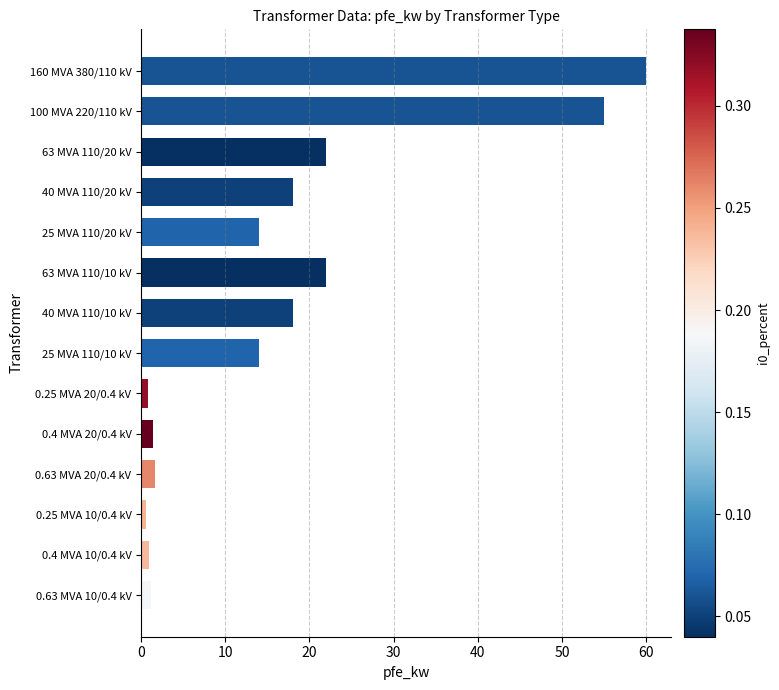

At which category does the chart reach its peak across all series?

160 MVA 380/110 kV